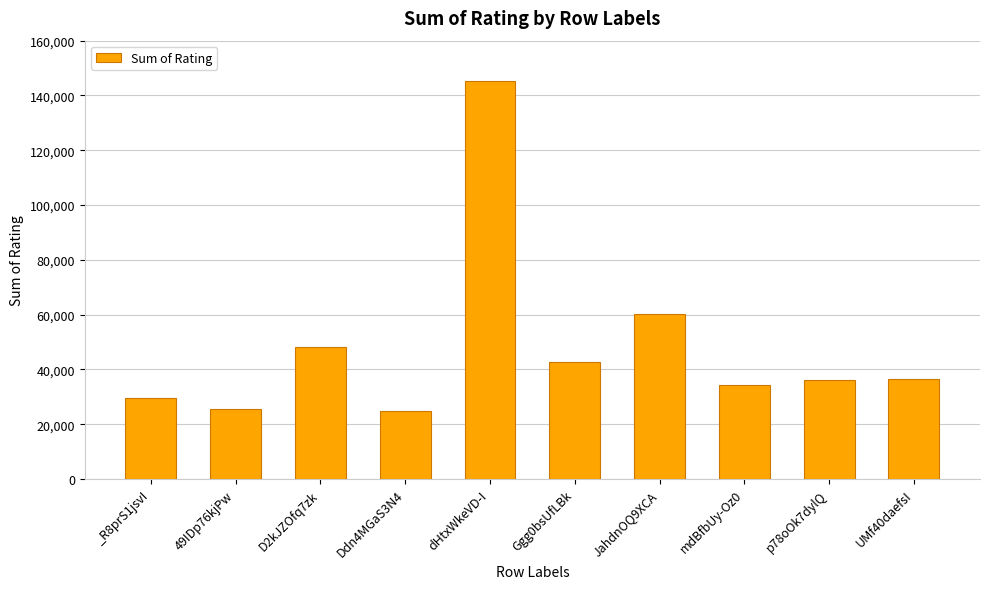

How many bars are there in total?

10